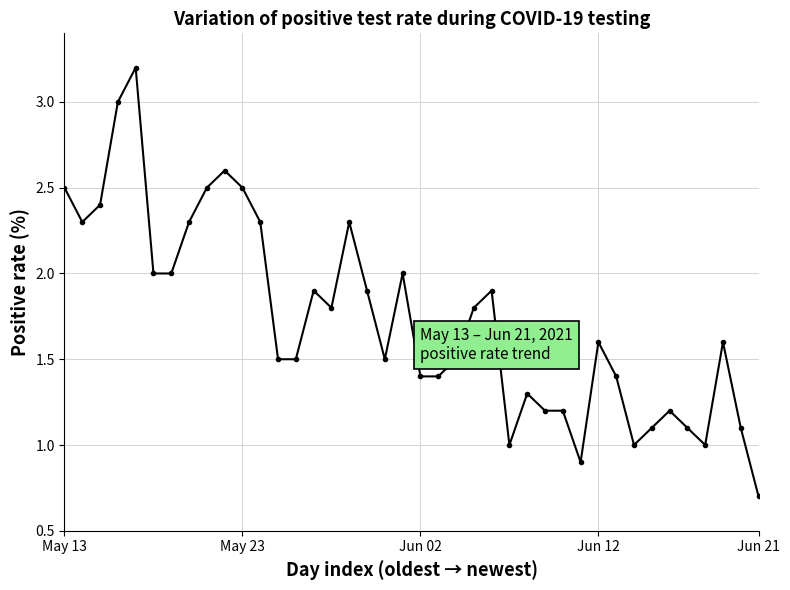

What is the value of the 25th point from the left?

1.9